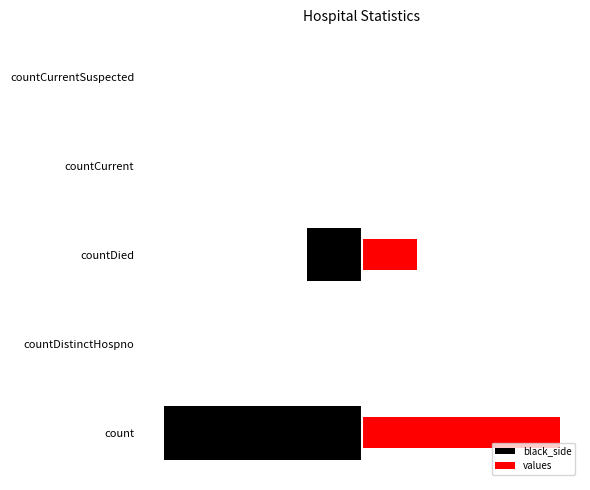

How many data points in black_side are above -39?

2